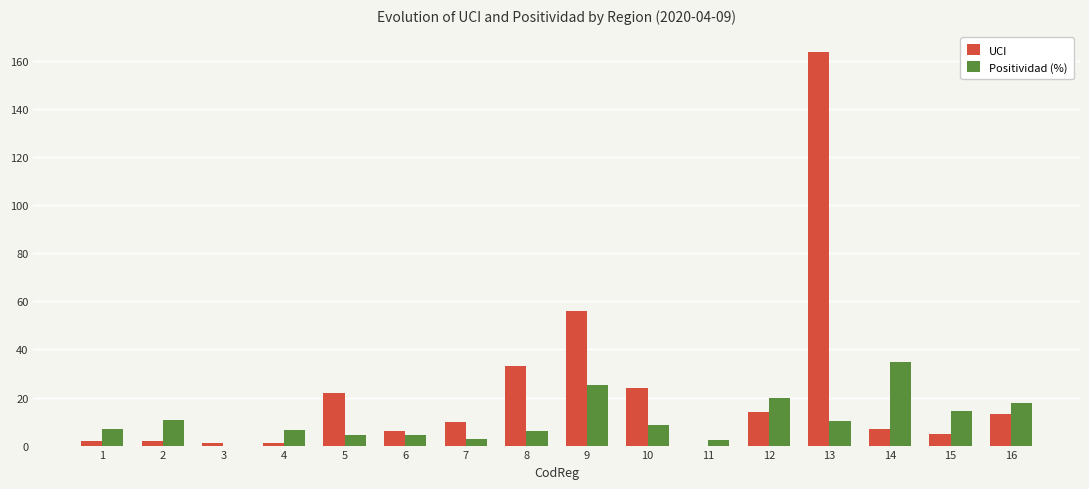

At which label does Positividad (%) first exceed 8?

2